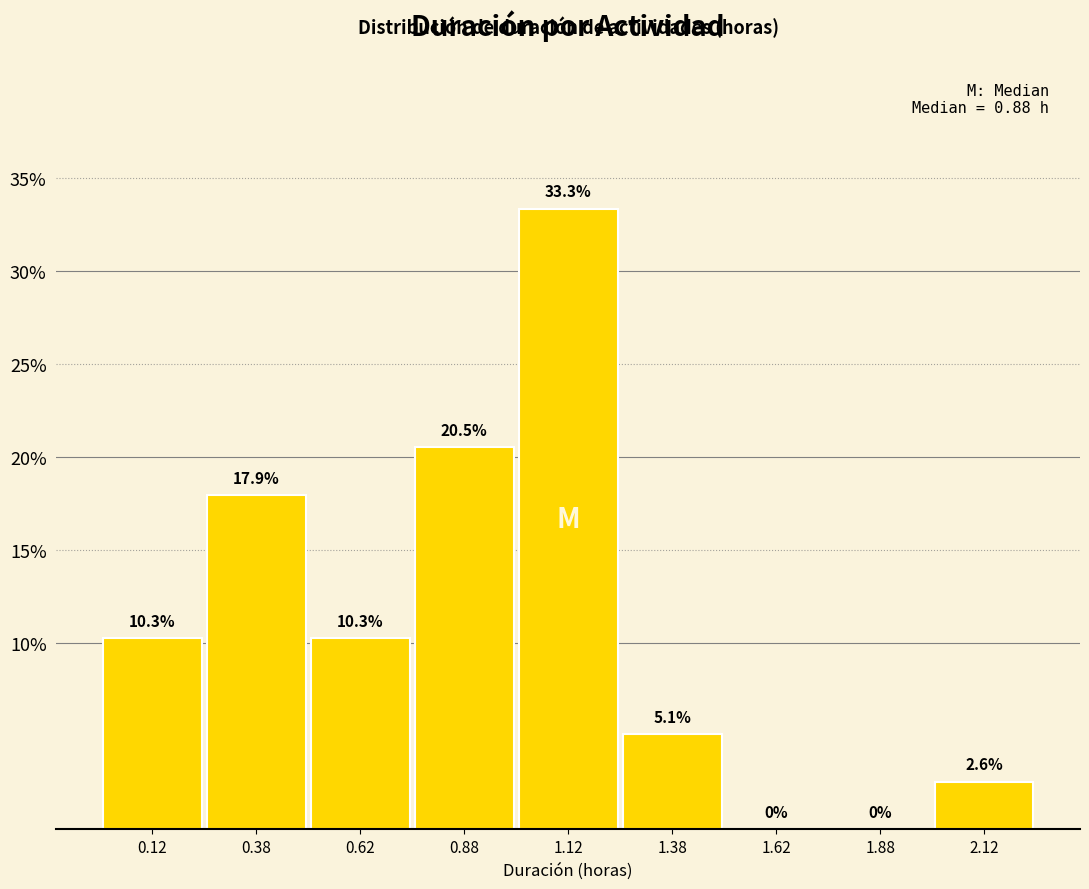

Reading left to right, list every bar in this chart as the range it spans on the x-axis followed by its height.

0.00 to 0.25: 10.3
0.25 to 0.50: 17.9
0.50 to 0.75: 10.3
0.75 to 1.00: 20.5
1.00 to 1.25: 33.3
1.25 to 1.50: 5.1
1.50 to 1.75: 0.0
1.75 to 2.00: 0.0
2.00 to 2.25: 2.6